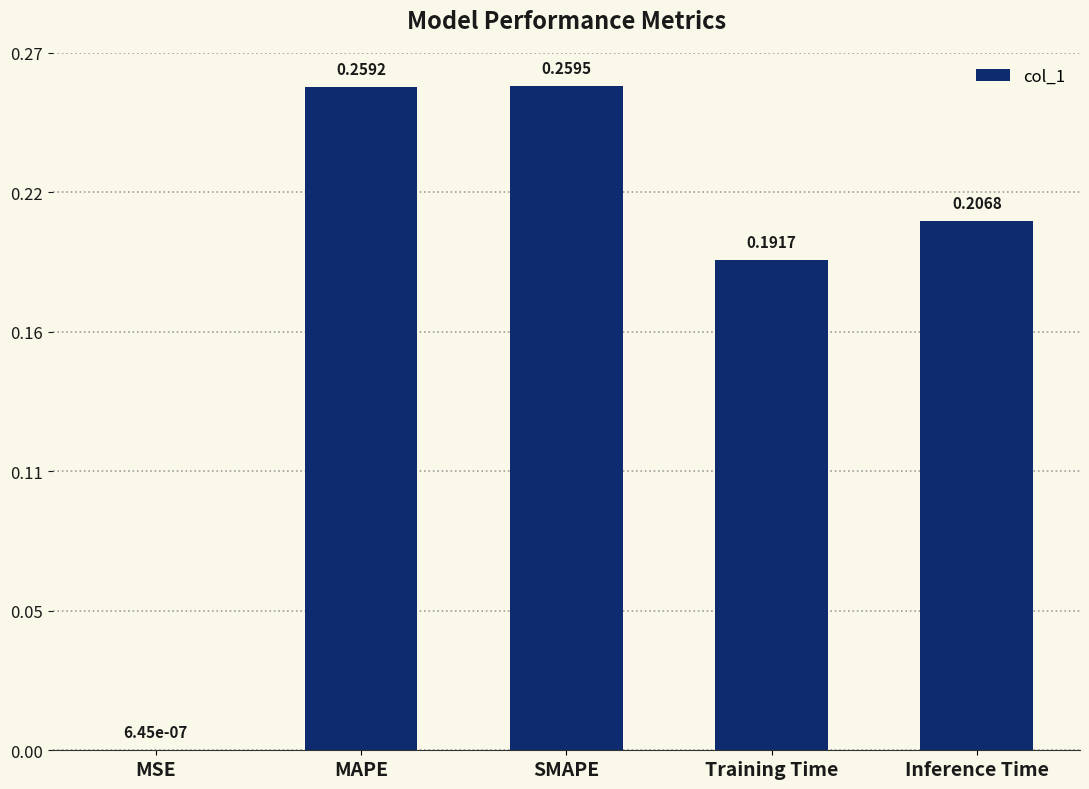

Rank the categories by value from lowest to highest.

MSE, Training Time, Inference Time, MAPE, SMAPE